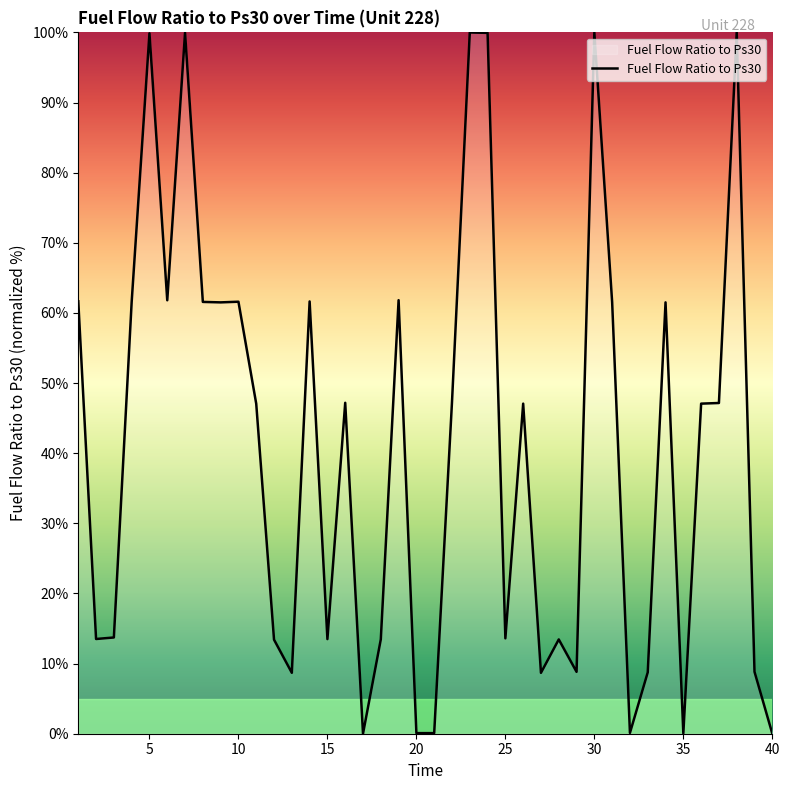

What is the difference between the maximum and minimum values?

100.0